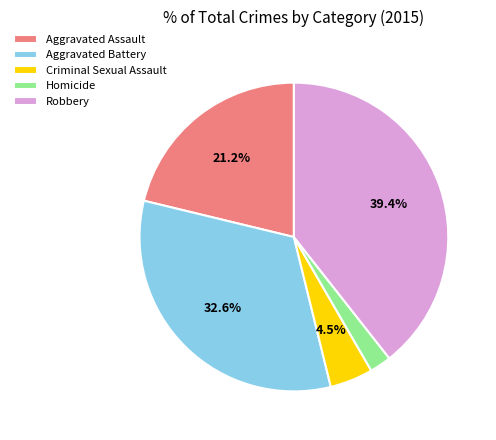

Between Homicide and Criminal Sexual Assault, which is larger?

Criminal Sexual Assault